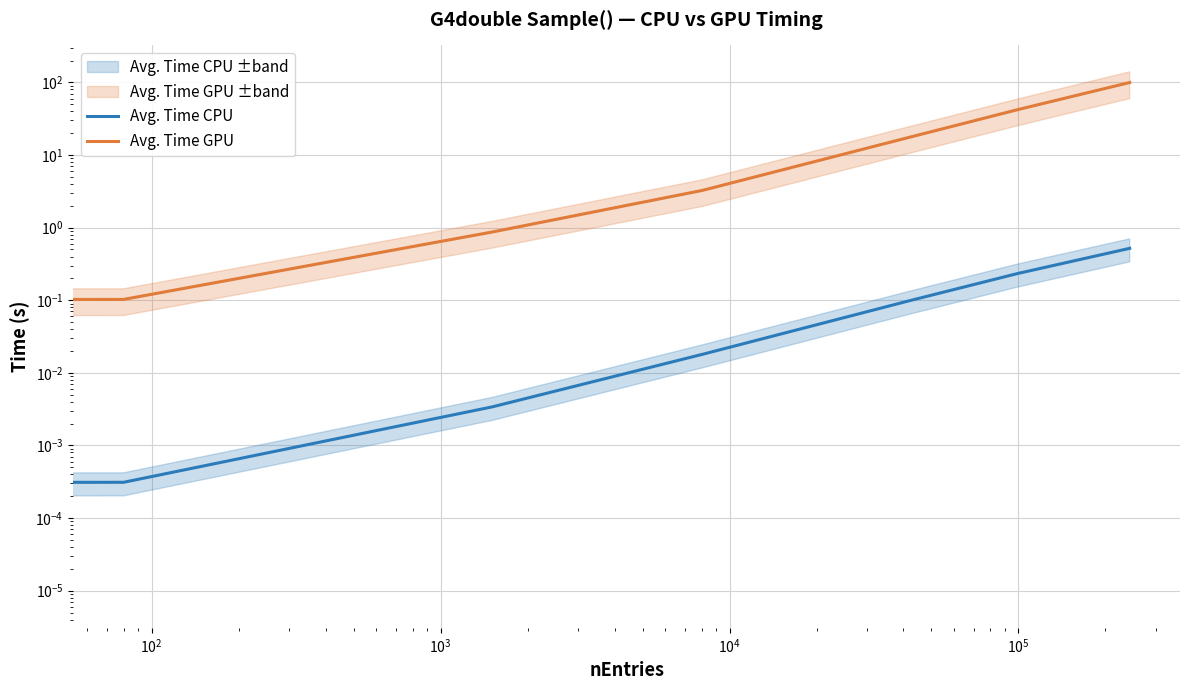

True or false: Avg. Time GPU and Avg. Time CPU intersect in this chart.

False